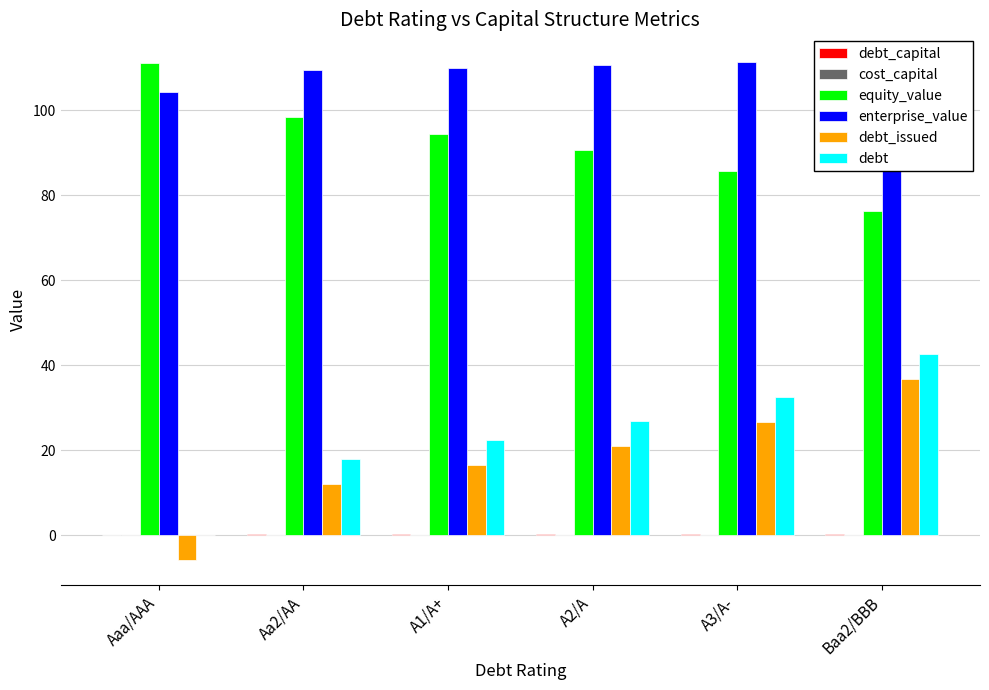

What is the difference between the highest and lowest values at Baa2/BBB?

111.9